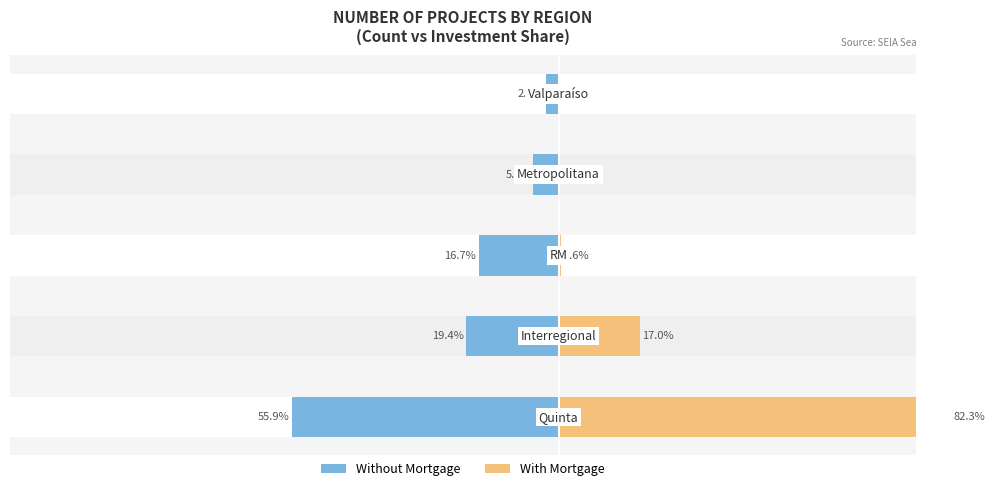

What is the difference between the maximum and minimum values in the With Mortgage series?

82.3